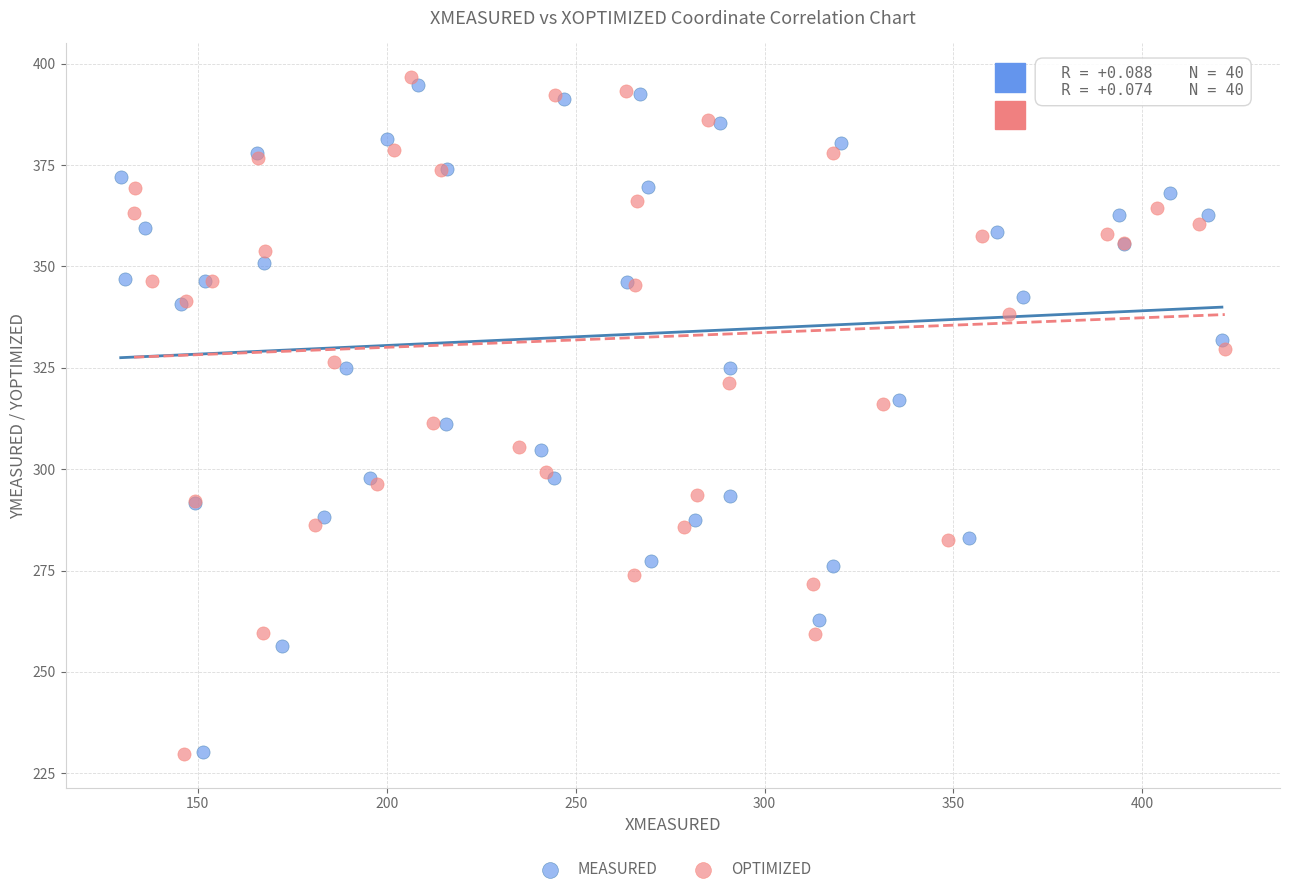

Which series has the largest Y range (max minus min)?

OPTIMIZED